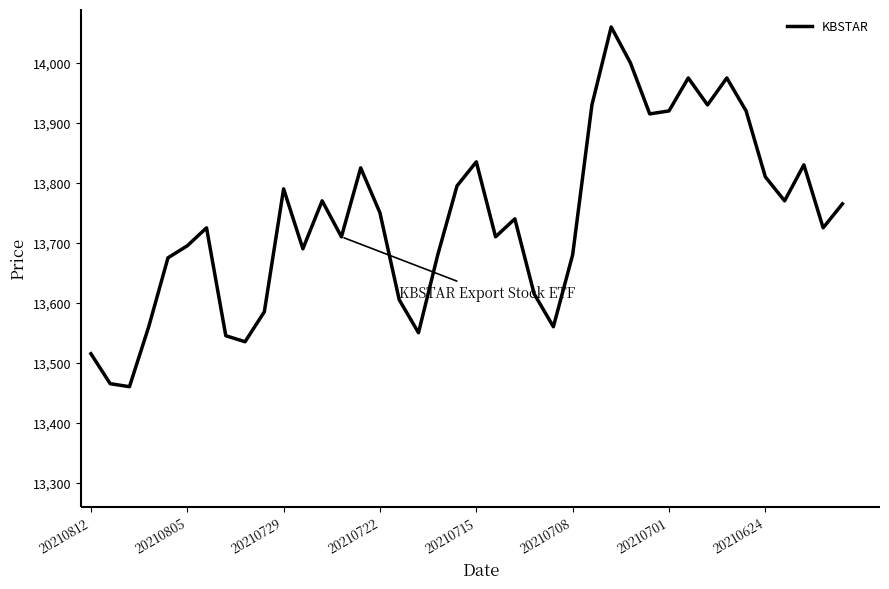

What is the smallest value displayed?

13460